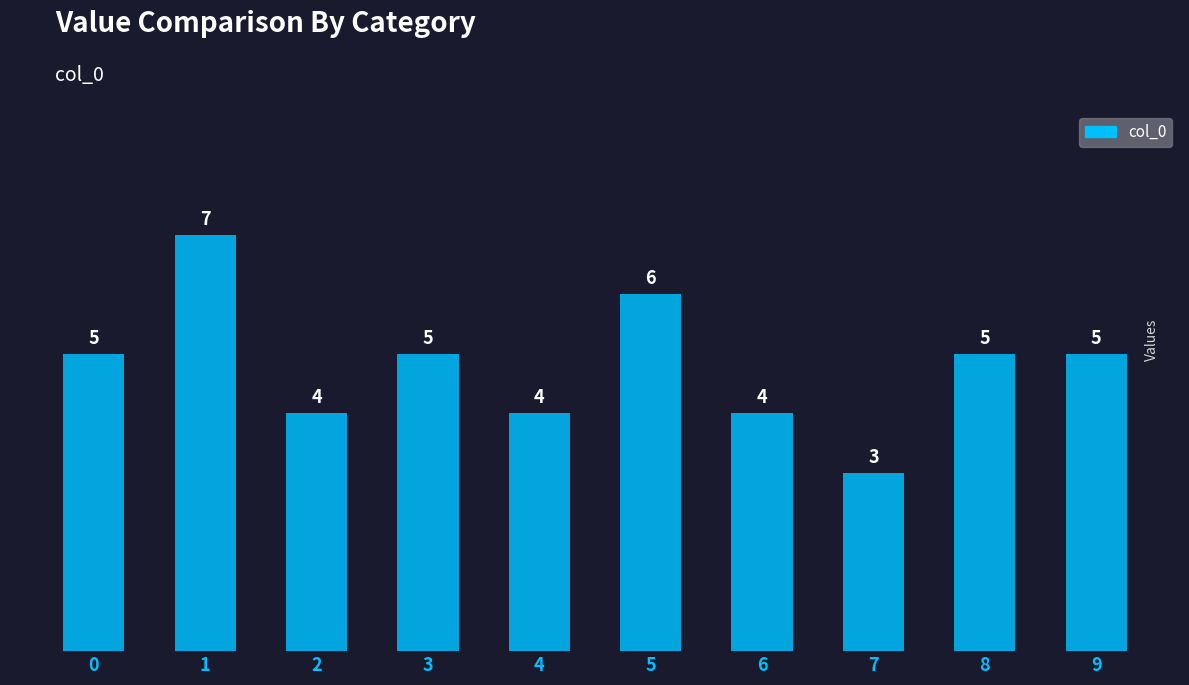

How many values are between 4 and 5?

7